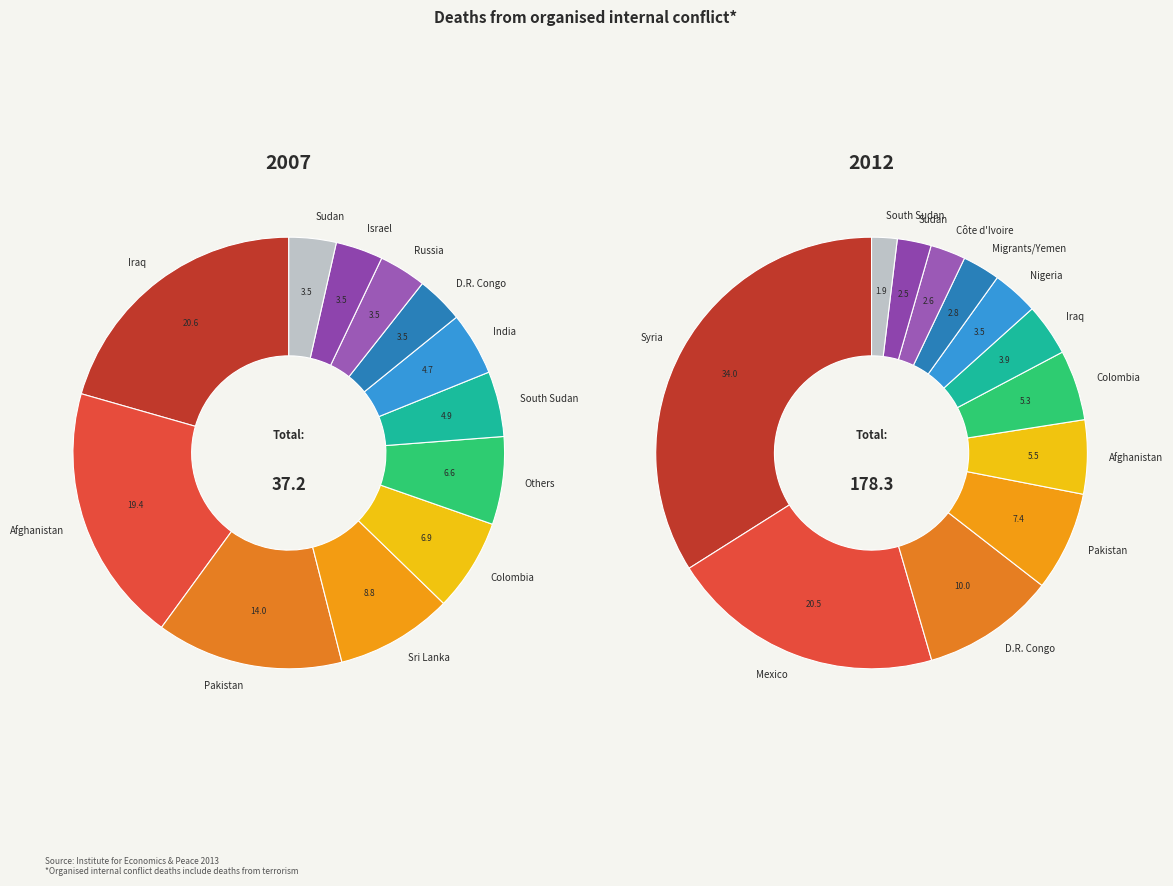

Is it true that 12 is 47% of the pie?

False